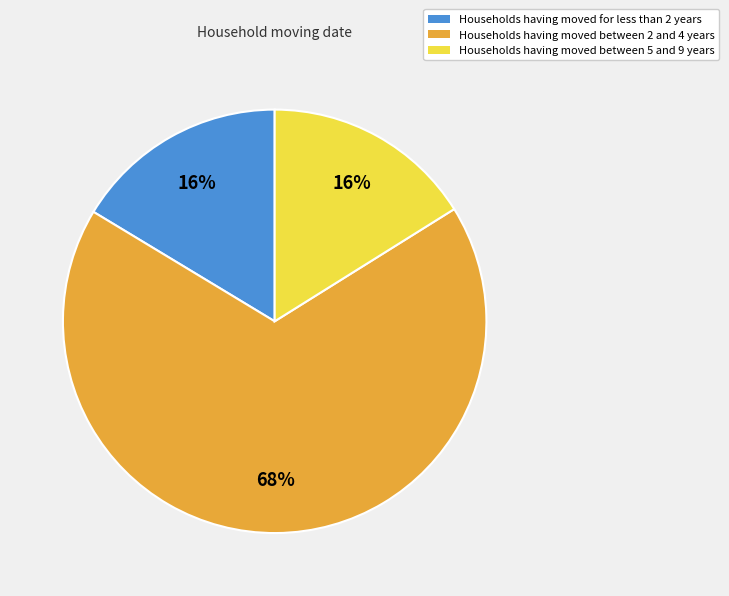

Is there any slice that represents more than half of the pie?

Yes